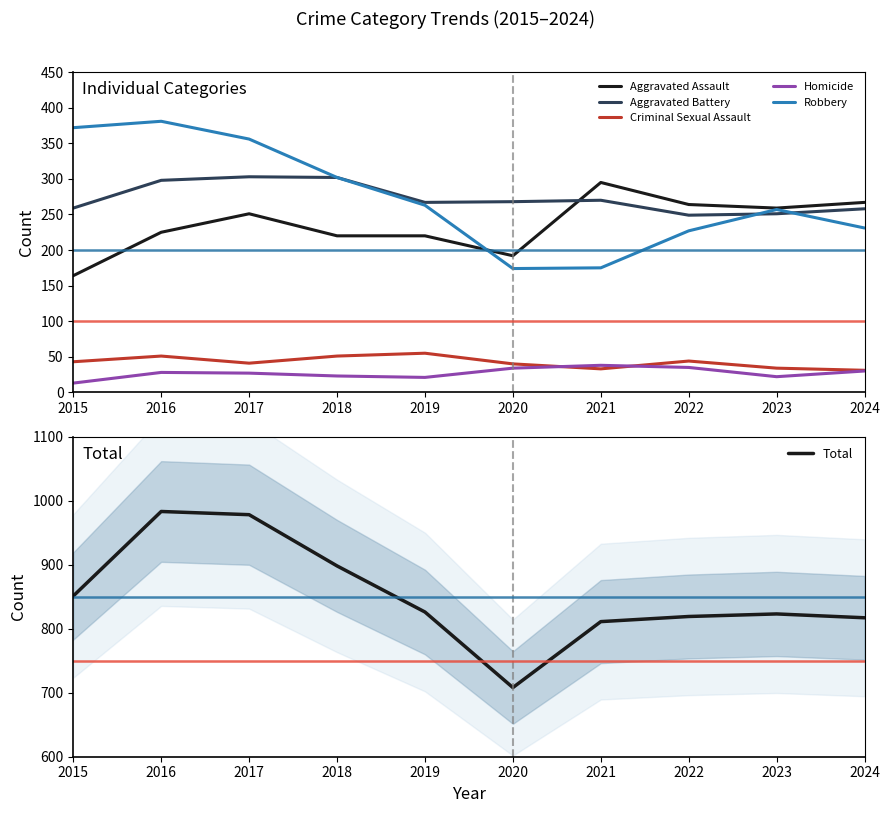

Does the chart have visible grid lines?

No